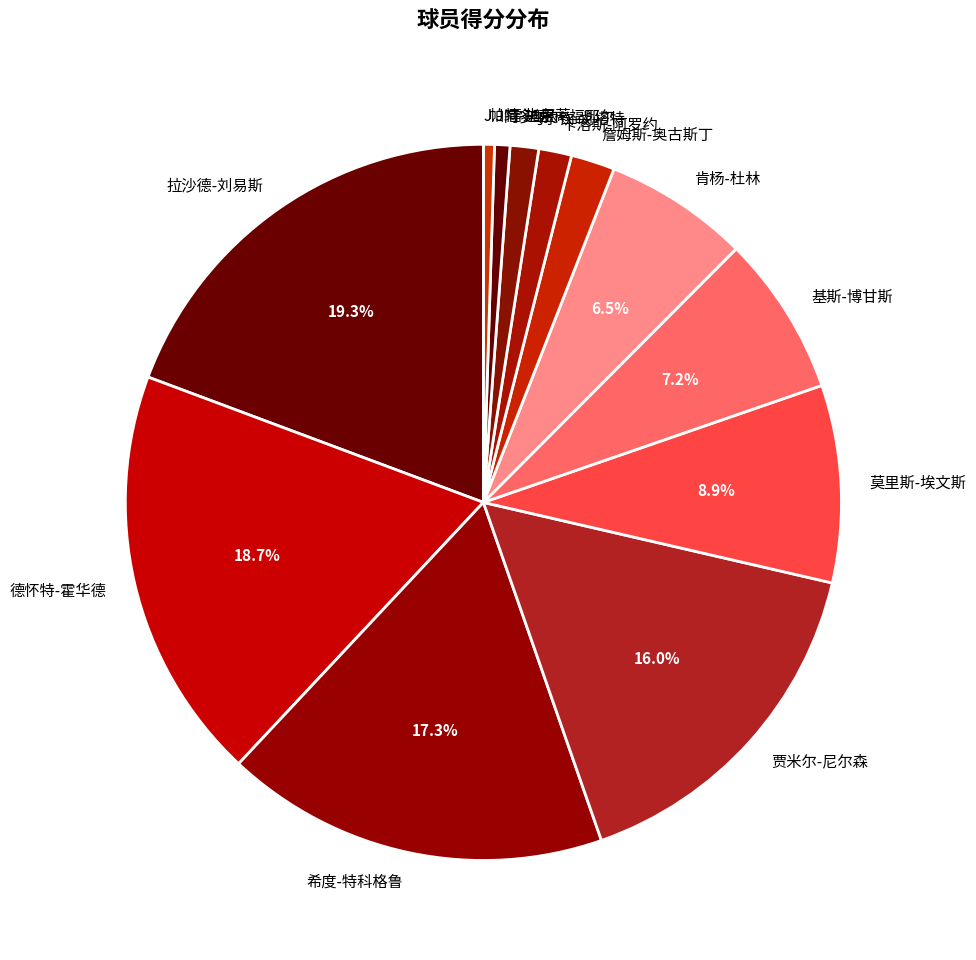

Does 基斯-博甘斯 represent more than half of the total?

No